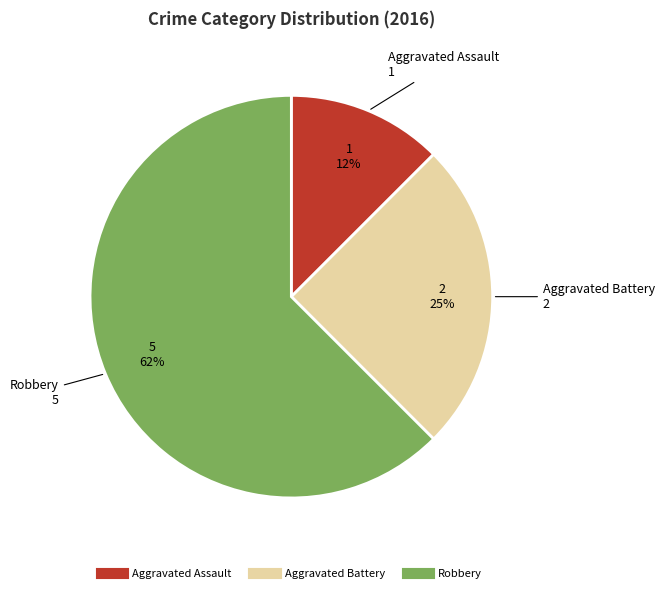

What is the majority slice?

Robbery